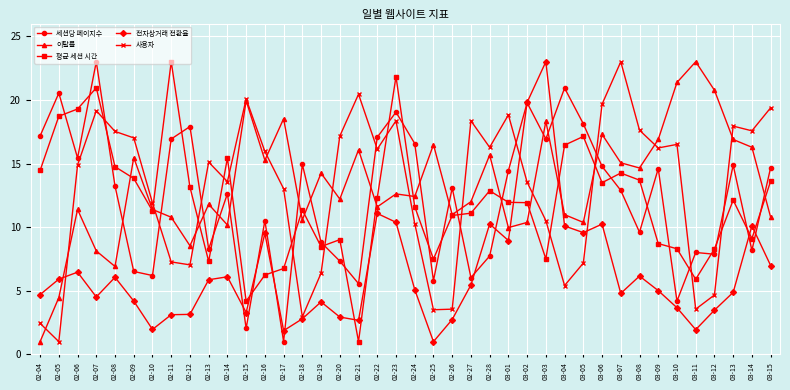

In 사용자, how many points are higher than both neighbors (excluding endpoints)?

10